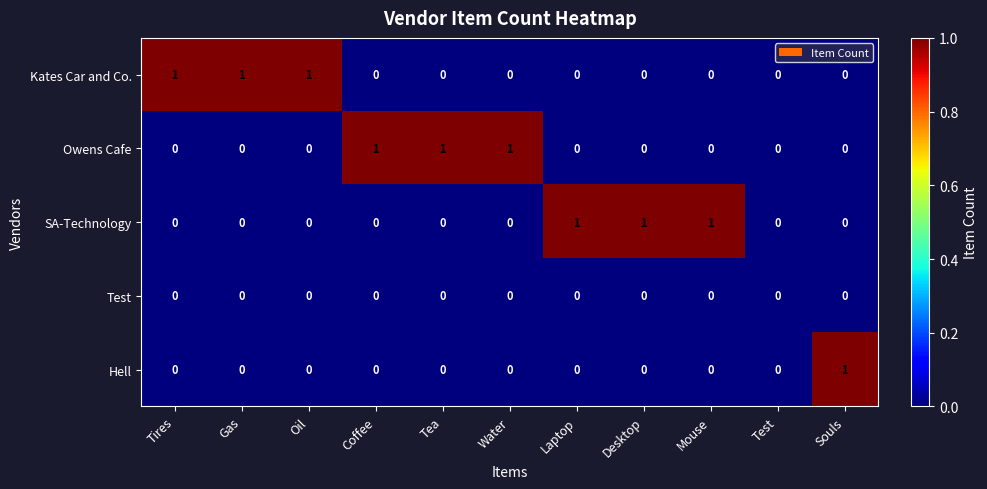

What is the maximum value shown in the chart?

1